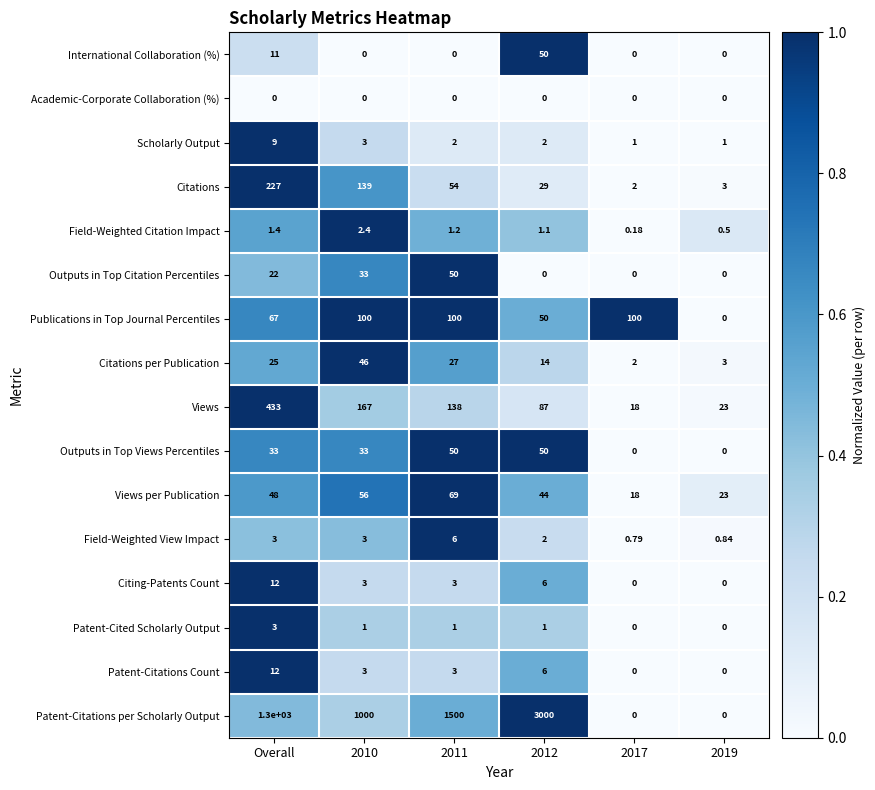

At how many categories does at least one series exceed 0?

6